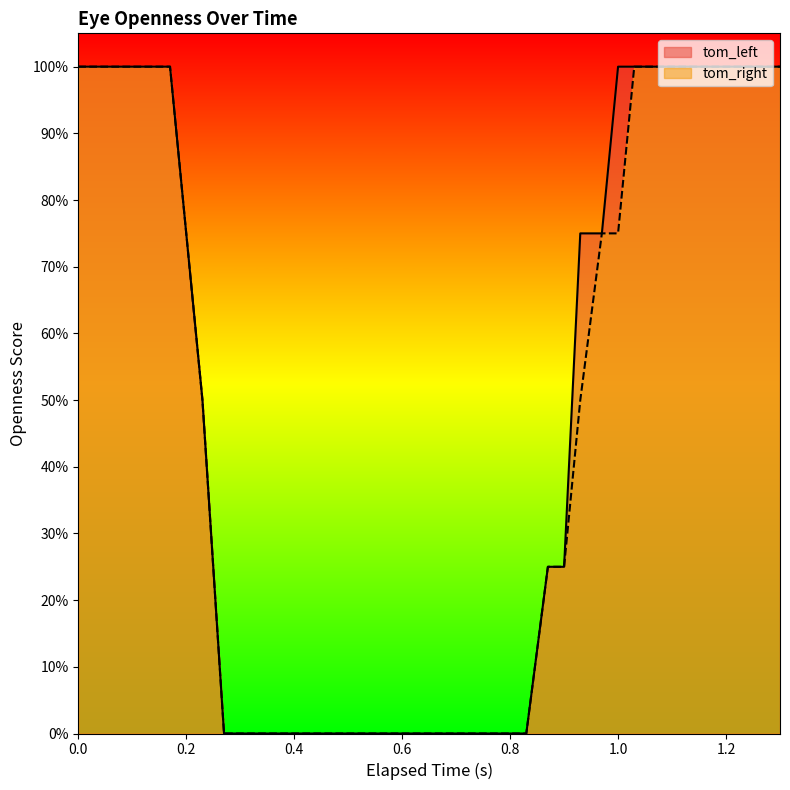

What is the label of the 6th point from the right?

0.67